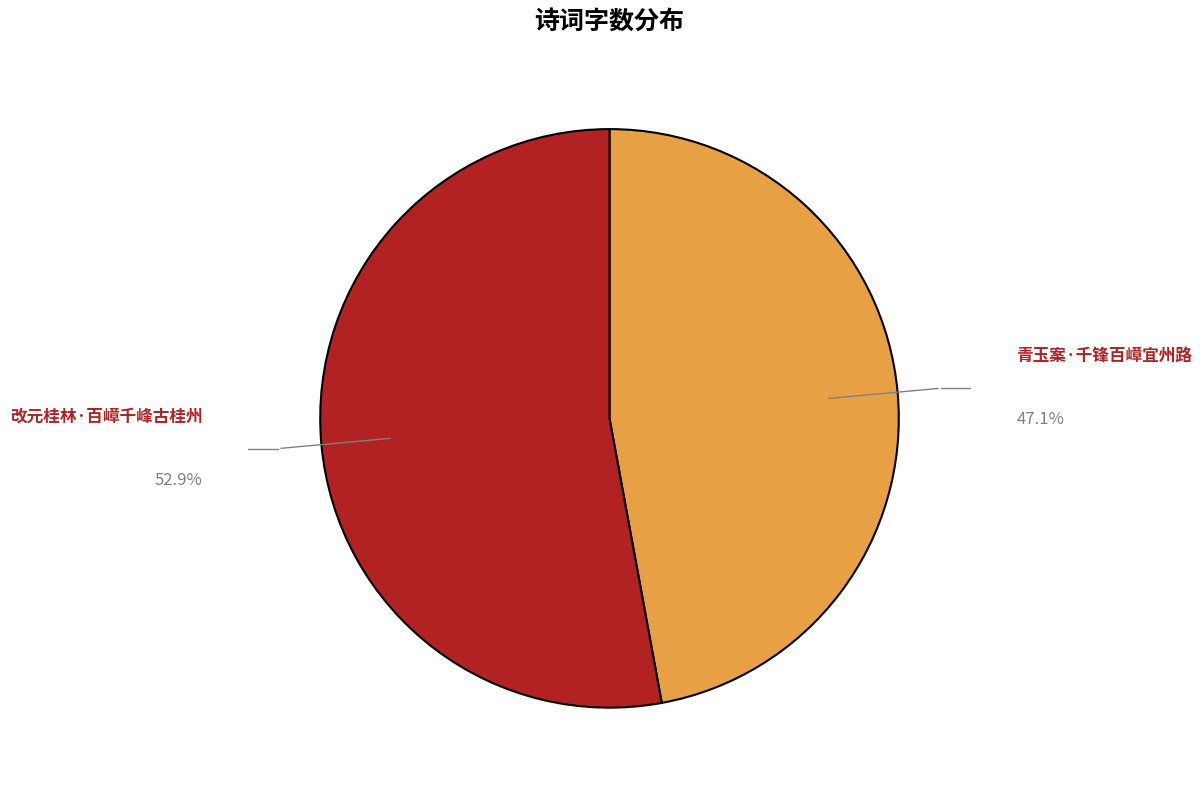

How many slices are in this pie chart?

2